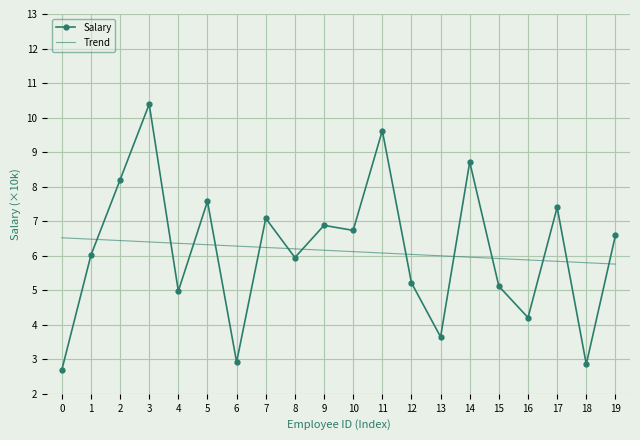

What is the difference between the Salary values at 10 and 18?

3.9